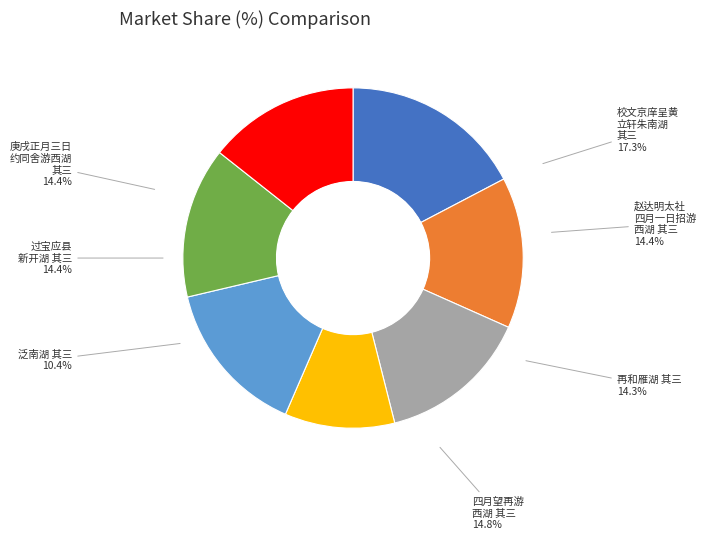

To the nearest percent, what portion does 过宝应县新开湖十首 其三 represent?

14%